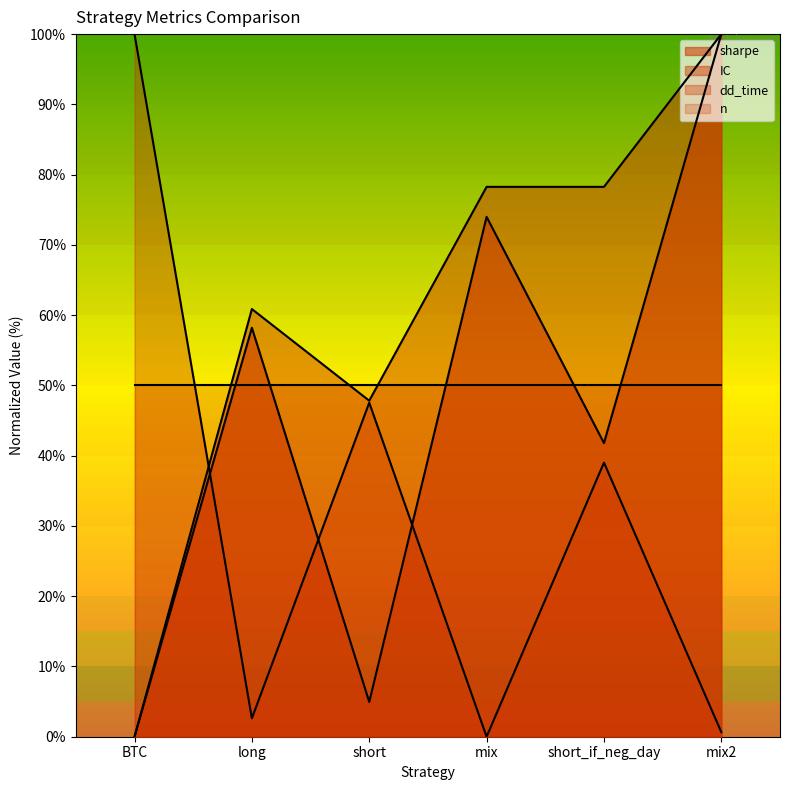

What is the approximate value of n at short_if_neg_day?

50.0